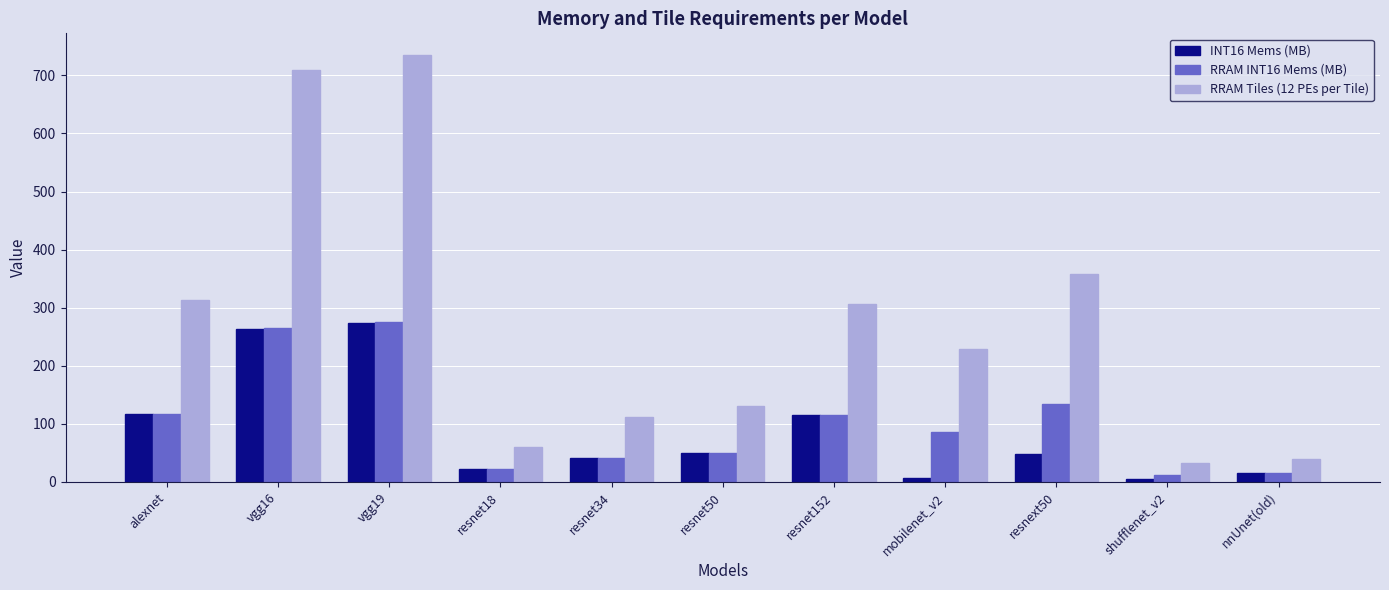

Does the chart contain any negative values?

No